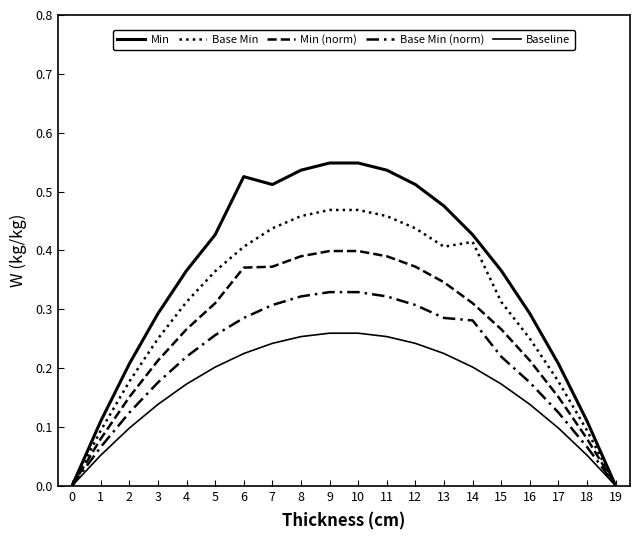

Does the chart have visible grid lines?

No